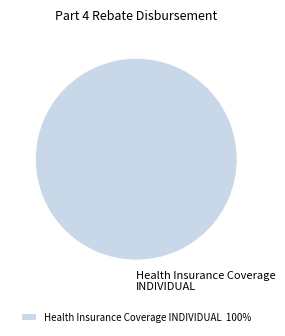

The Health Insurance Coverage INDIVIDUAL slice represents 100% of the pie. True or false?

True